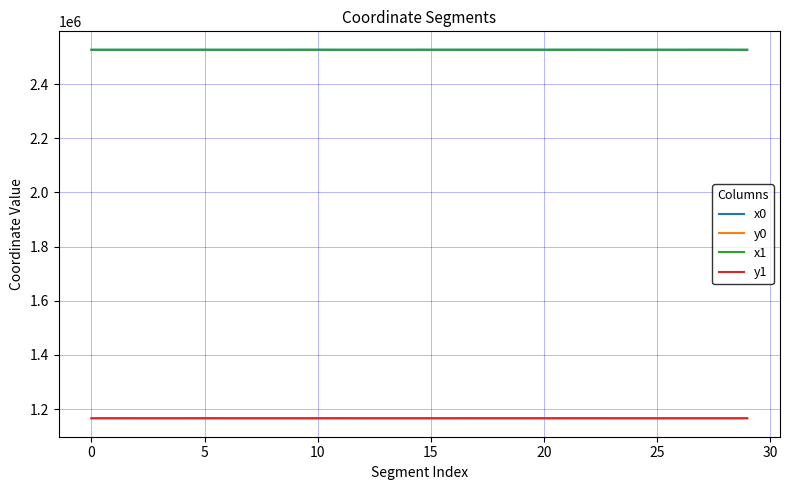

True or false: y1 and x0 intersect in this chart.

False